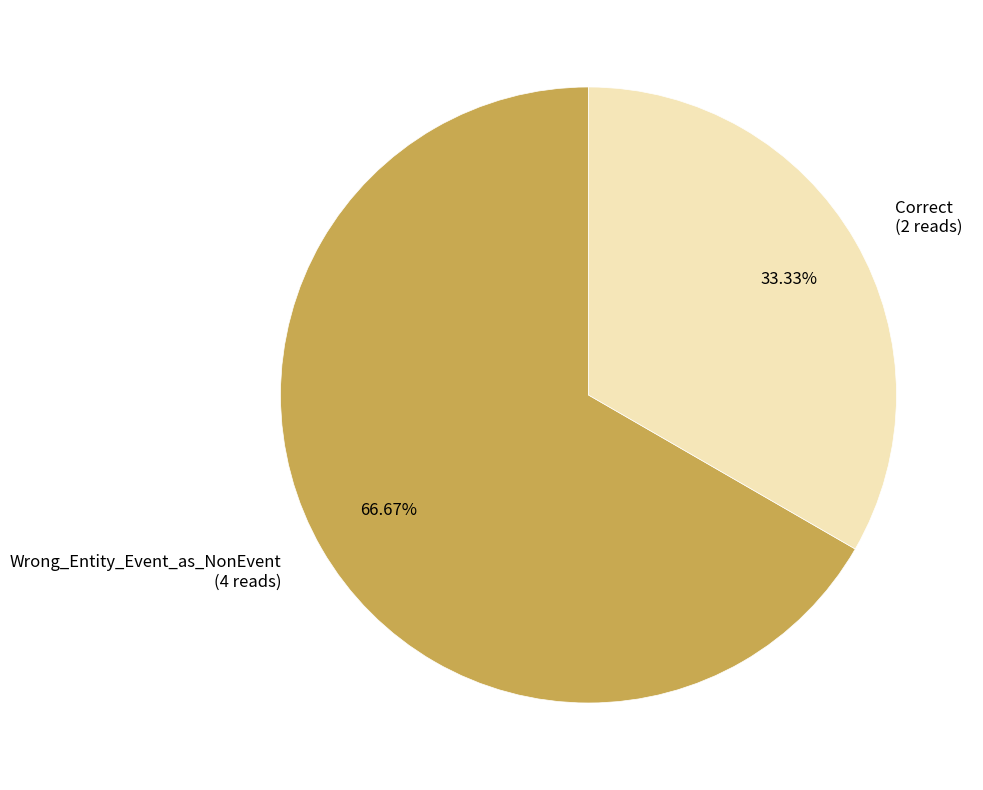

Which category has the biggest portion of the pie?

Wrong_Entity_Event_as_NonEvent